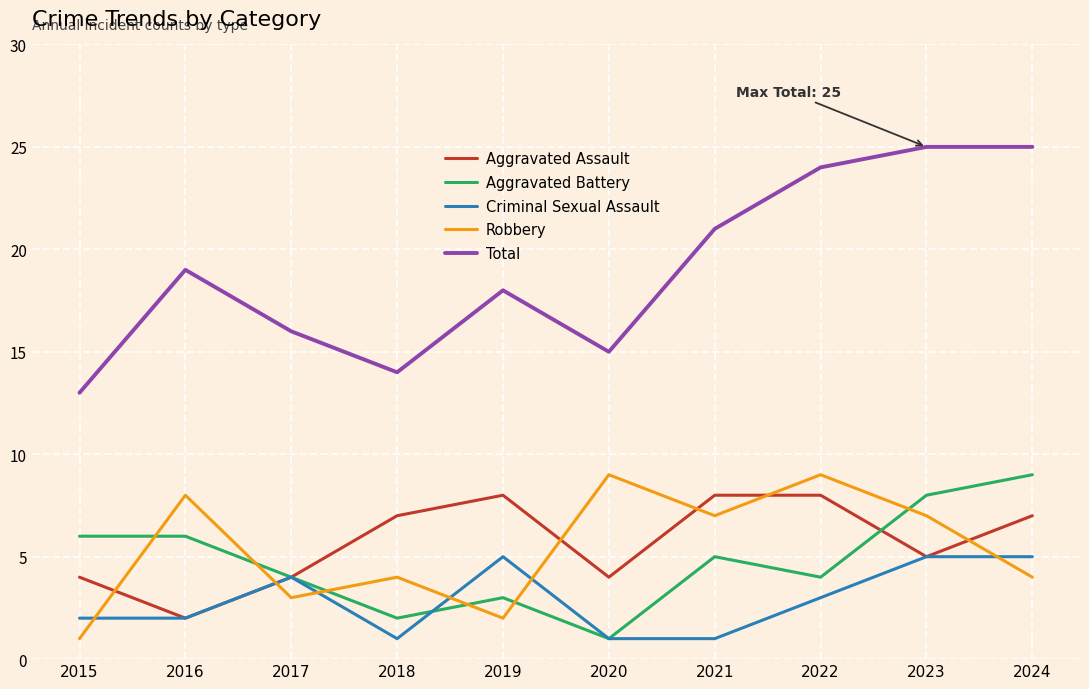

What is the maximum value shown in the chart?

25